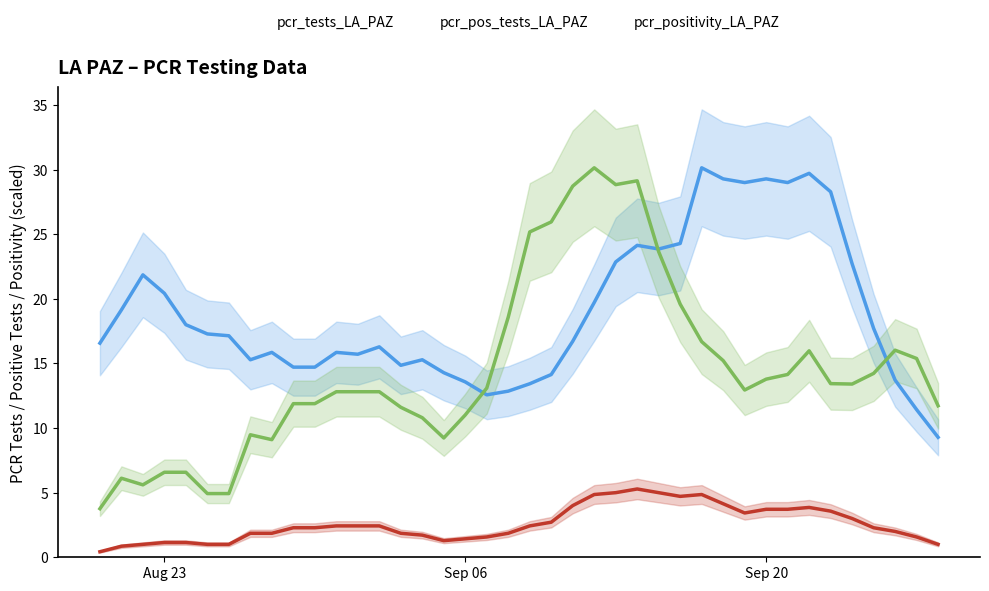

How many values in the pcr_tests_LA_PAZ series are below 17?

20